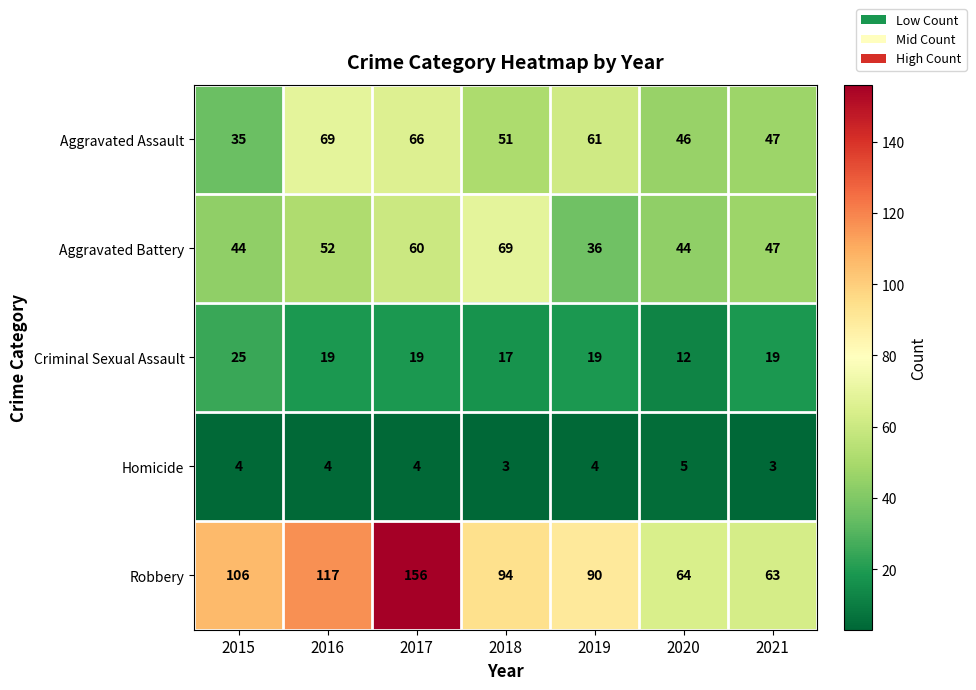

Which series has the widest spread of values?

Robbery